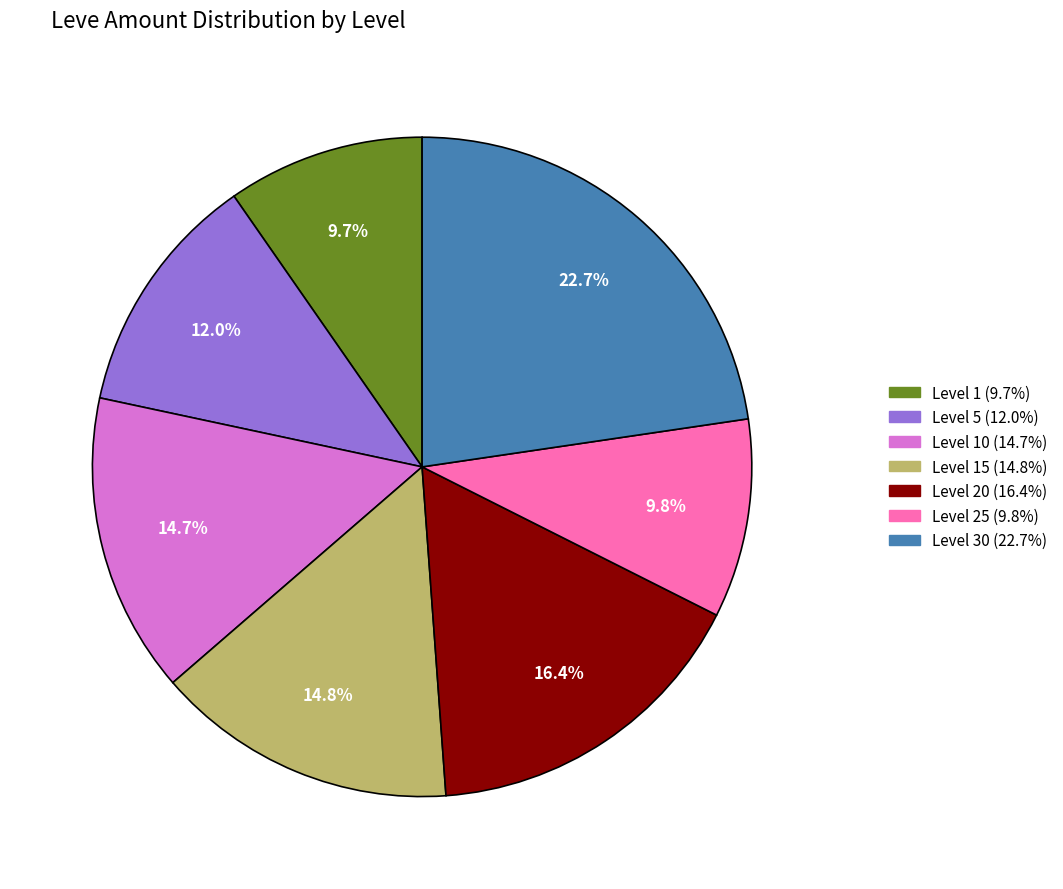

Is there a majority slice in this chart?

No